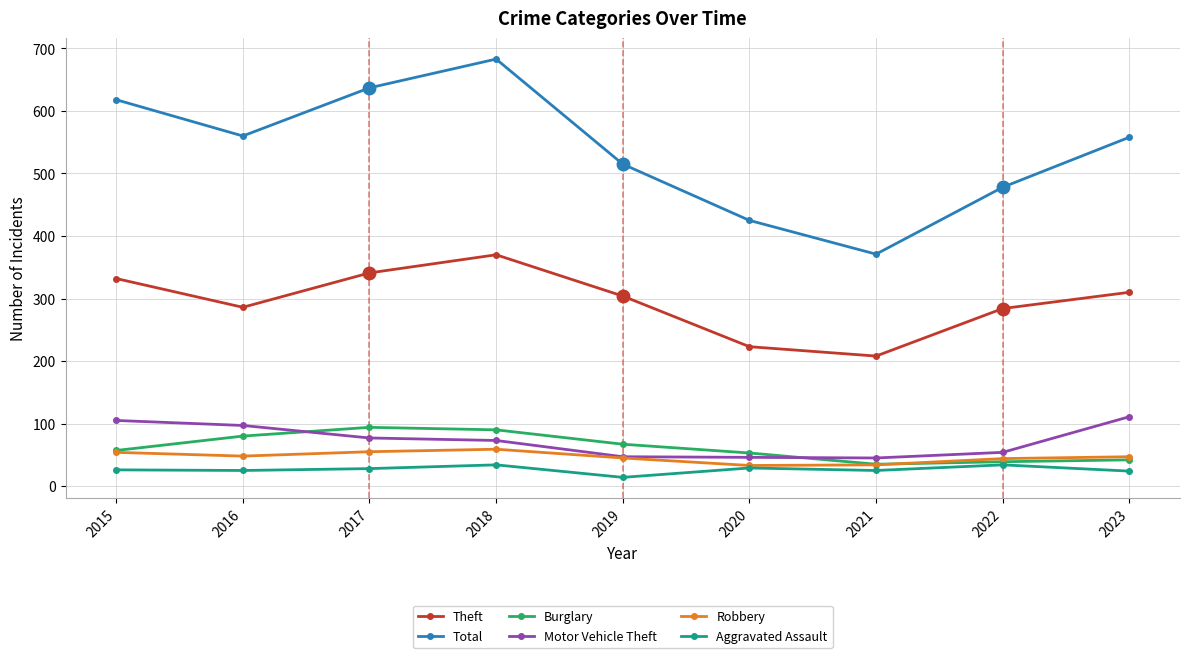

What is the maximum value shown in the chart?

683